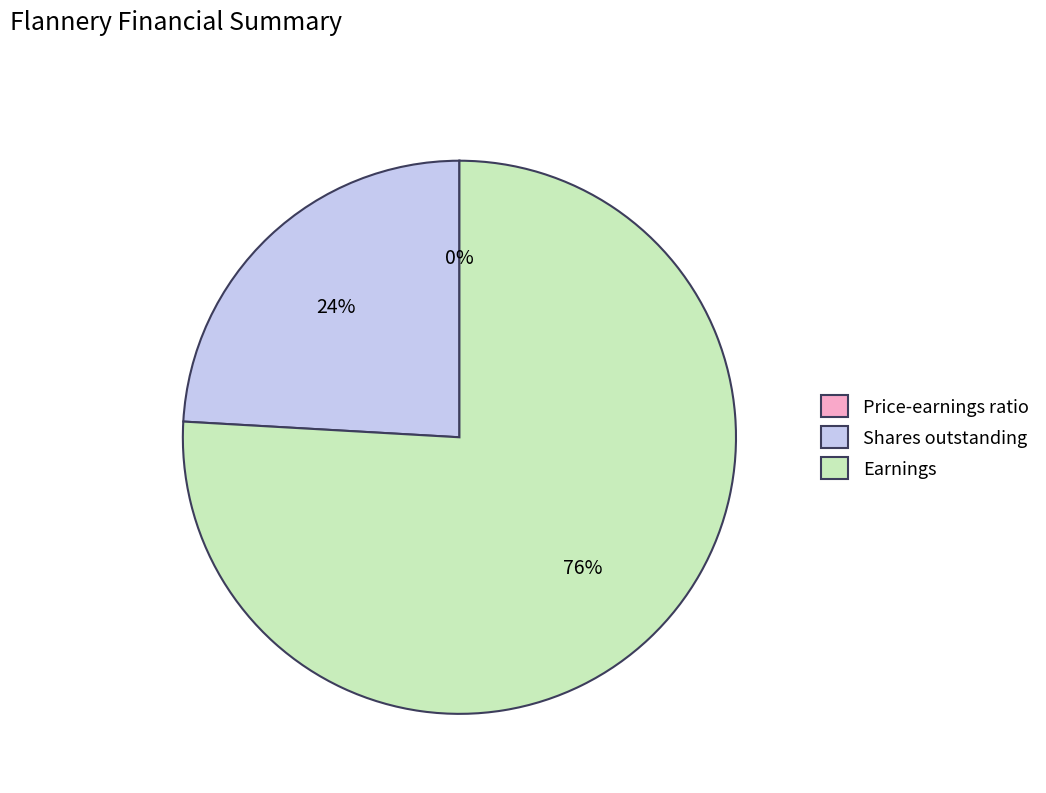

True or false: Earnings accounts for 76% of the total.

True